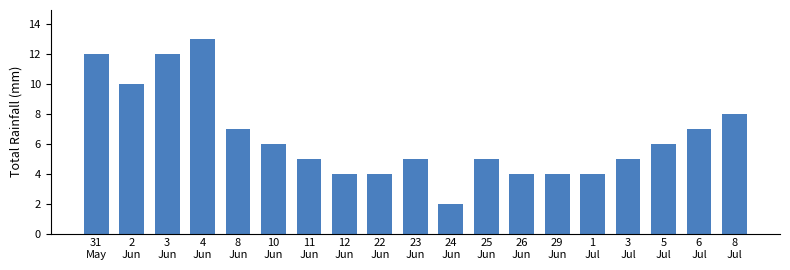

Which has a higher value, 25
Jun or 6
Jul?

6
Jul